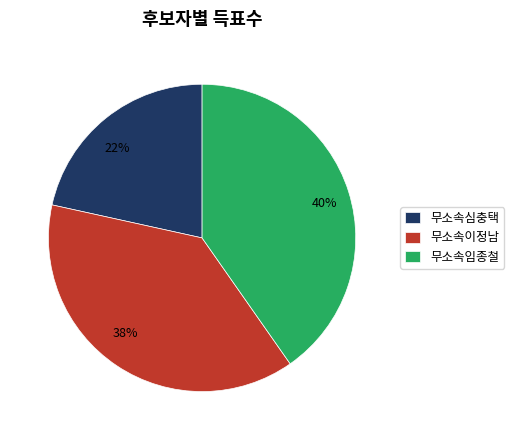

Is there a majority slice in this chart?

No